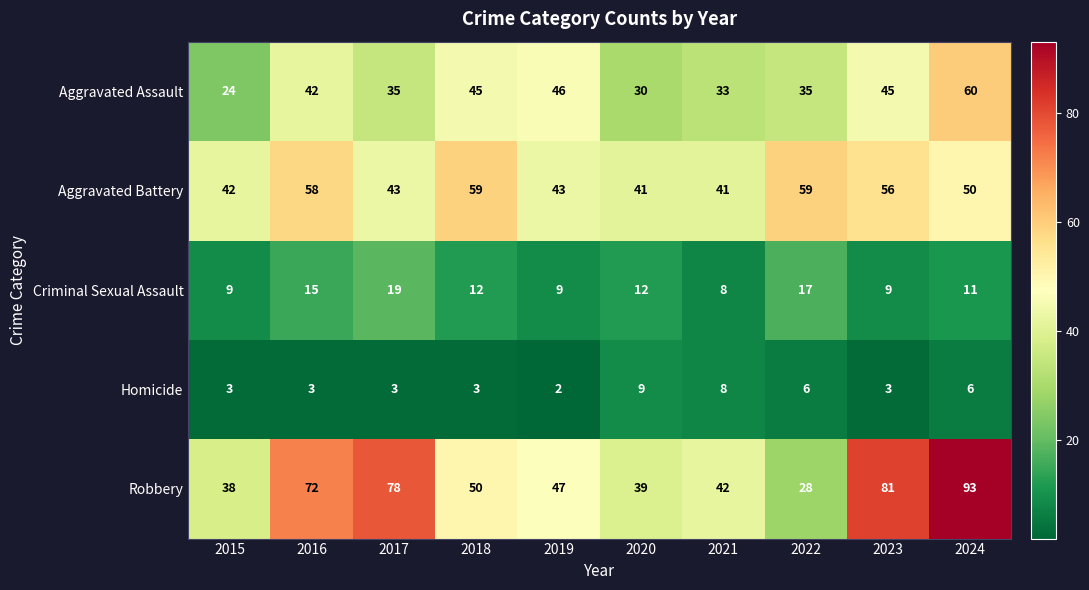

Which category has the lowest value across all series?

2019